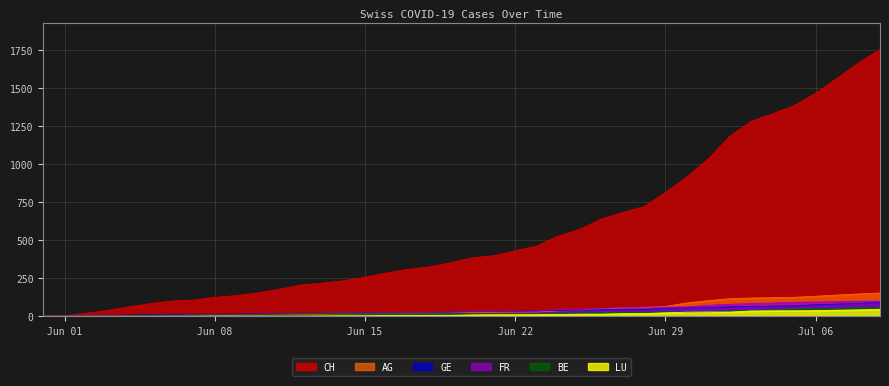

Which series has the largest total across all categories?

CH